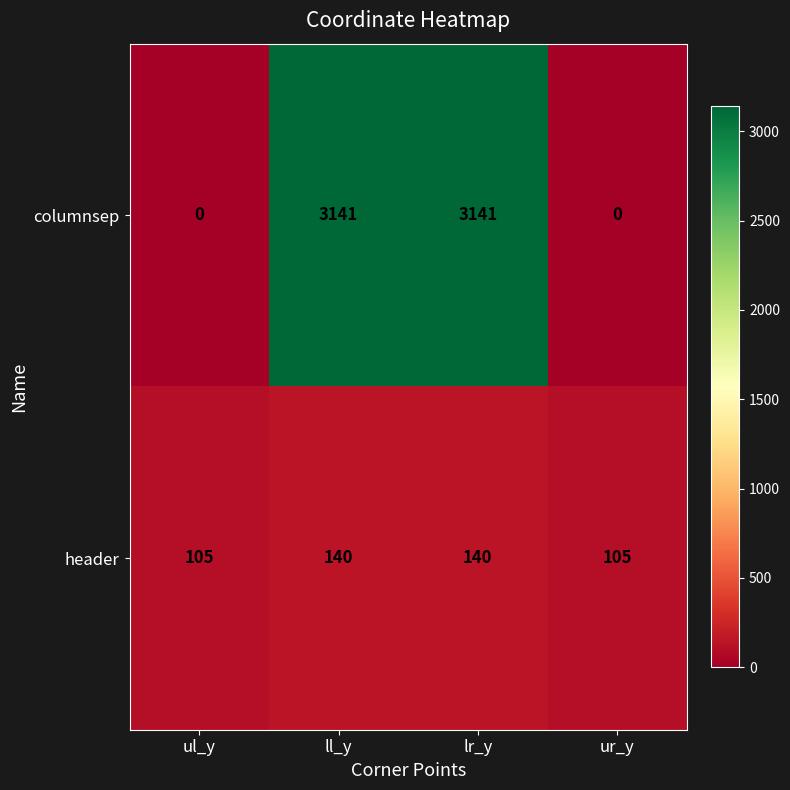

Count the number of data series in this chart.

2